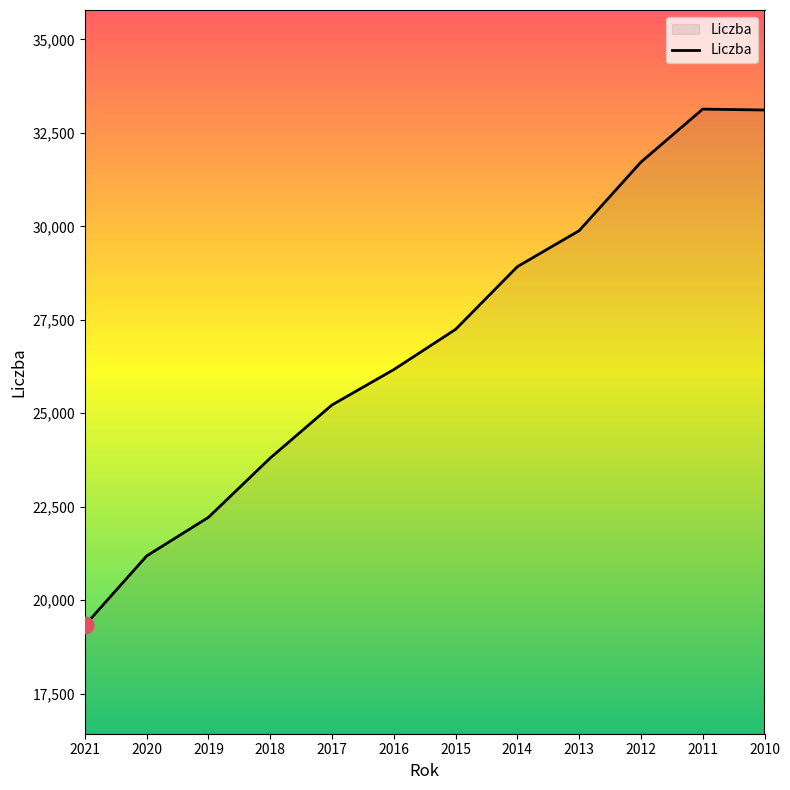

Which category has the lowest value across all series?

2021